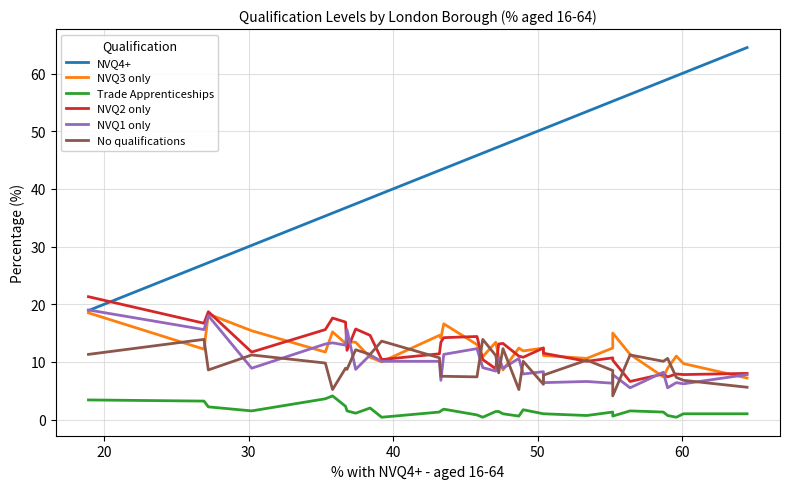

Reading right to left, transcribe all the data shown in this chart.

NVQ4+: 64.5	60.1	59.6	59.0	58.7	56.4	55.2	55.2	53.4	50.4	50.4	49.0	48.7	47.6	47.3	47.1	46.2	45.8	43.5	43.3	43.2	39.2	38.4	37.4	36.8	36.7	35.8	35.3	30.2	27.2	26.9	18.9
NVQ3 only: 7.2	9.7	11.0	8.9	7.4	11.3	15.0	12.4	10.6	11.1	12.4	11.9	12.4	8.6	10.9	13.4	10.9	13.0	16.6	14.1	14.6	10.0	10.8	13.4	13.5	13.2	15.2	11.7	15.4	18.3	12.2	18.5
Trade Apprenticeships: 1.0	1.0	0.4	0.7	1.3	1.5	0.6	1.3	0.7	1.0	1.0	1.7	0.6	1.0	1.4	1.4	0.4	0.8	1.8	1.5	1.3	0.4	2.0	1.1	1.5	2.3	4.1	3.6	1.5	2.2	3.2	3.4
NVQ2 only: 8.0	7.8	7.9	7.4	7.9	6.6	10.3	10.7	10.1	11.5	12.4	10.8	11.0	13.2	13.1	8.8	10.4	14.4	14.2	13.4	11.4	10.4	14.6	15.7	12.0	16.9	17.6	15.6	11.7	18.7	16.7	21.3
NVQ1 only: 7.8	6.2	6.4	5.5	8.2	5.5	7.8	6.3	6.6	6.4	8.3	7.9	10.6	8.9	10.7	8.4	9.0	12.3	11.3	6.8	10.1	10.1	11.2	8.7	15.6	12.9	13.3	13.1	8.9	18.0	15.6	19.0
No qualifications: 5.6	6.8	7.3	10.6	10.1	11.2	4.1	8.5	10.3	7.7	6.1	10.1	5.2	12.3	8.1	11.1	13.9	7.4	7.5	7.5	10.7	13.6	11.3	12.1	8.7	8.9	5.2	9.8	11.2	8.6	13.9	11.3